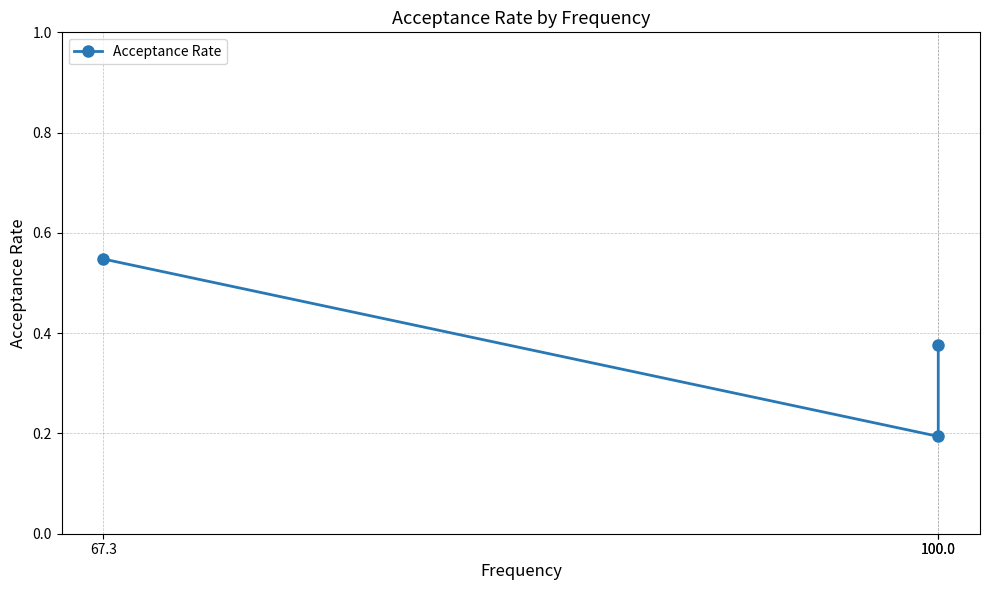

What is the average value?

0.4